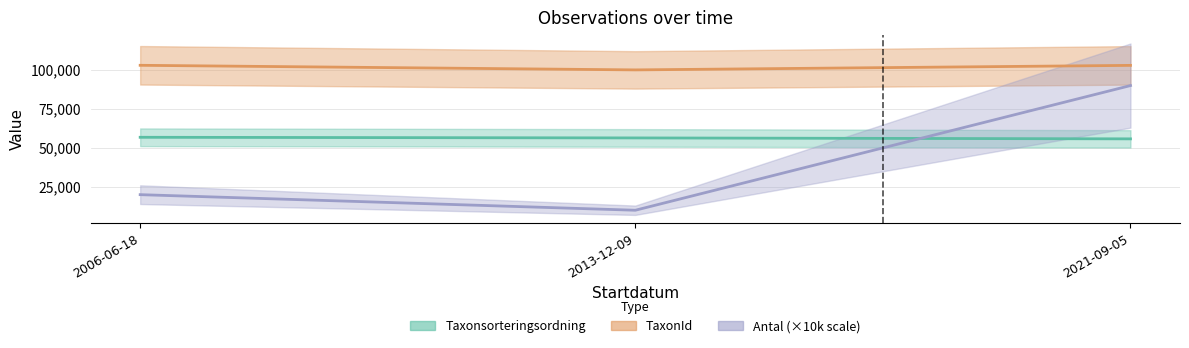

At which label does Antal reach its minimum?

2013-12-09